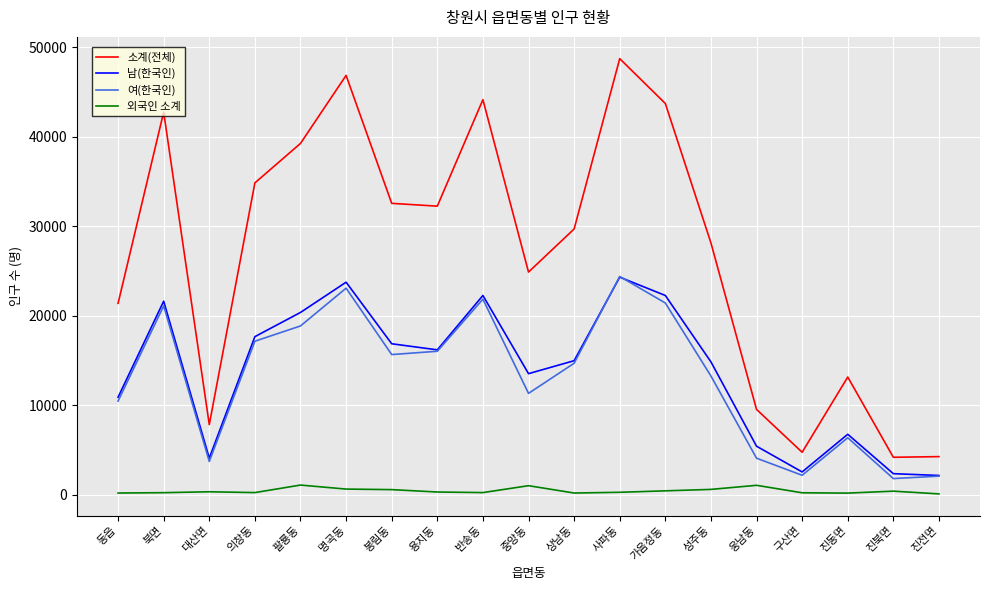

What is the difference between the highest and lowest values at 사파동?

48421